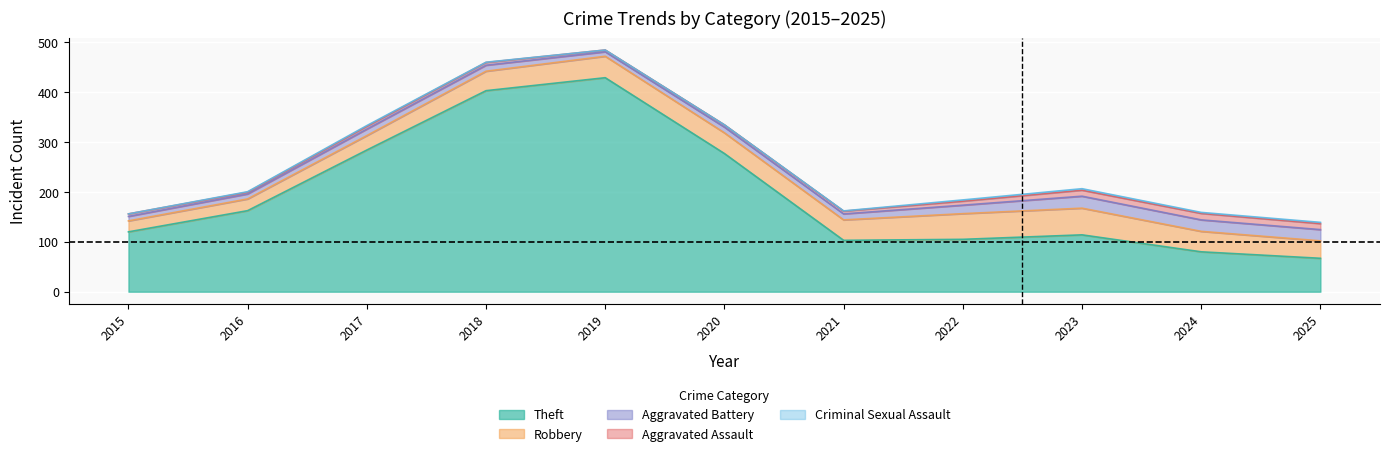

What is the approximate value of Criminal Sexual Assault at 2025?

3